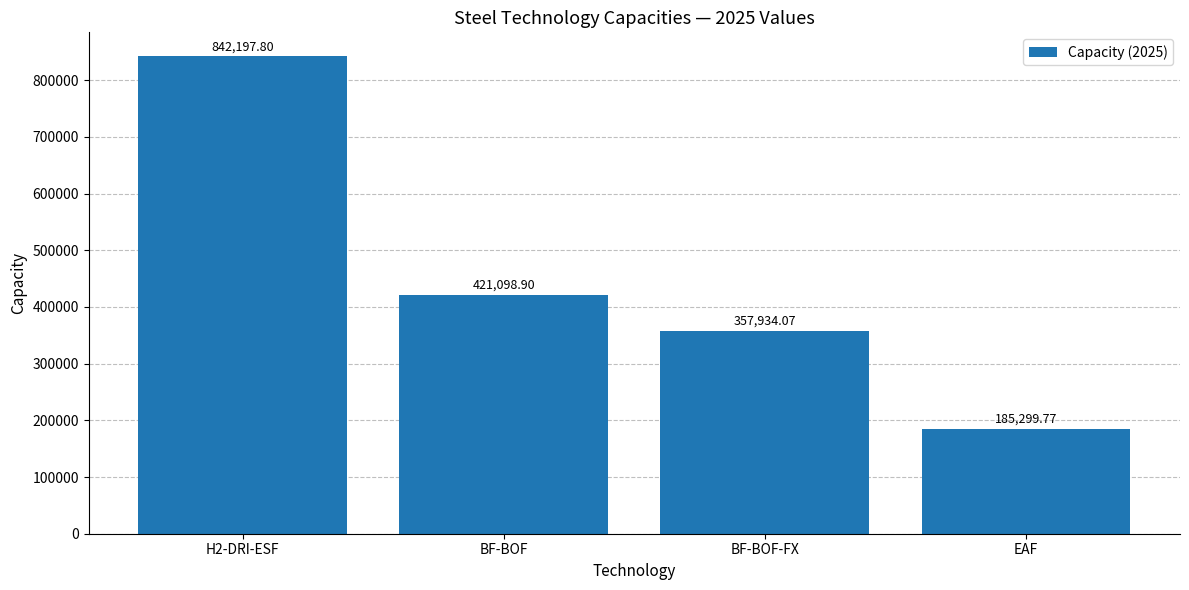

True or false: the data shows 185299.8 at EAF.

True